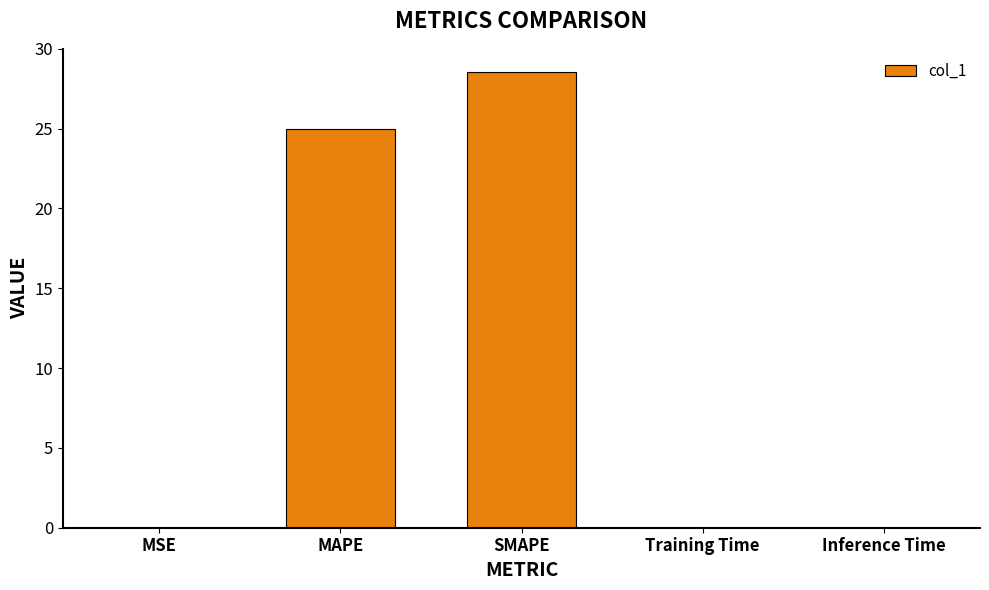

The chart shows a value of 41.8 at MAPE. True or false?

False